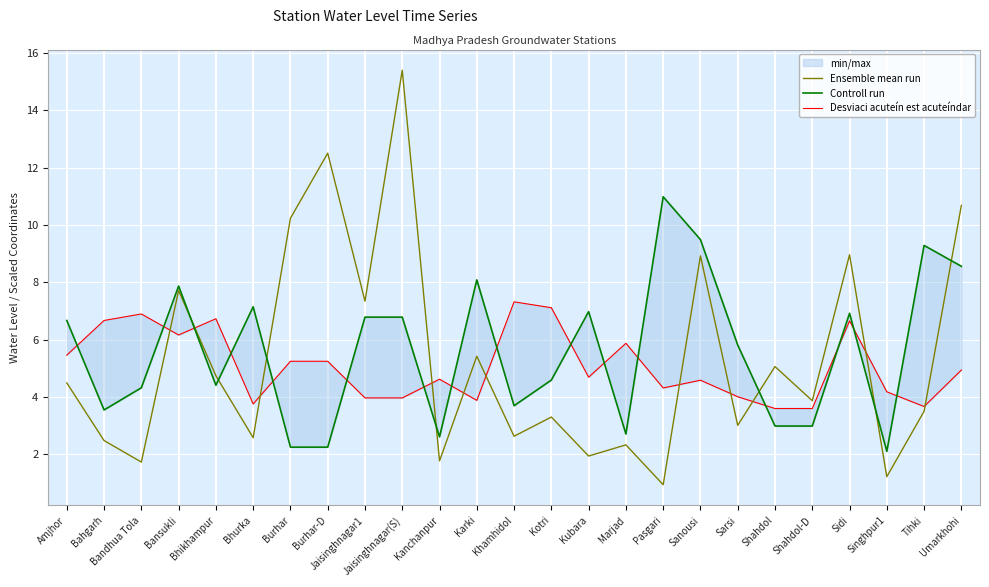

What is the highest value of the Ensemble mean run series?

15.4